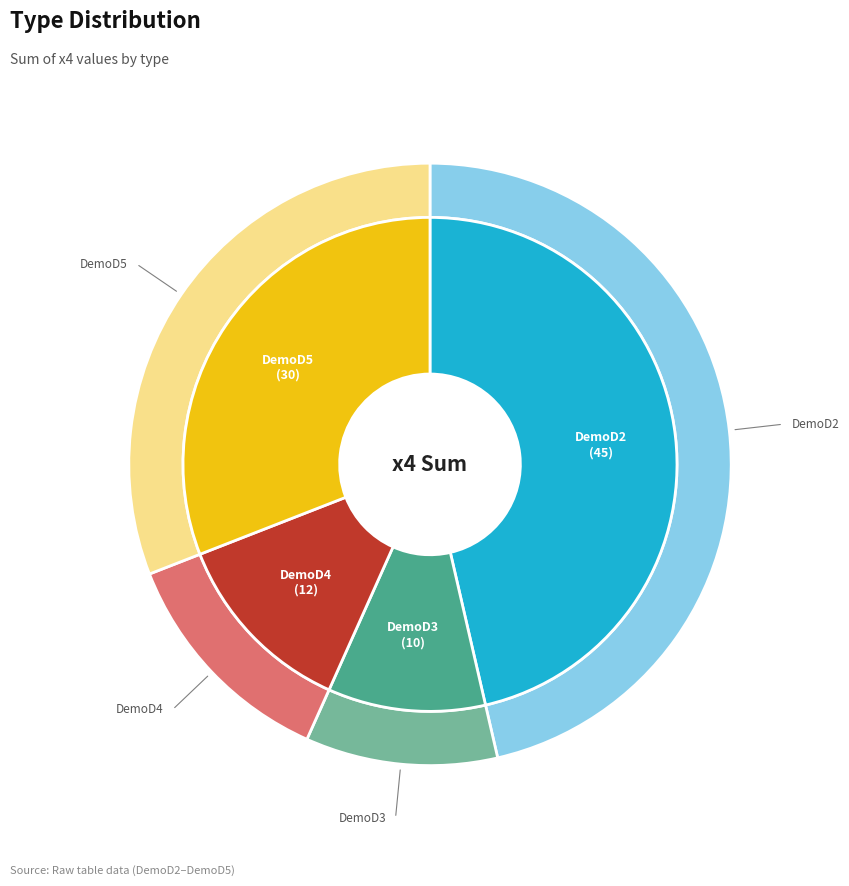

Between DemoD3 and DemoD2, which is larger?

DemoD2